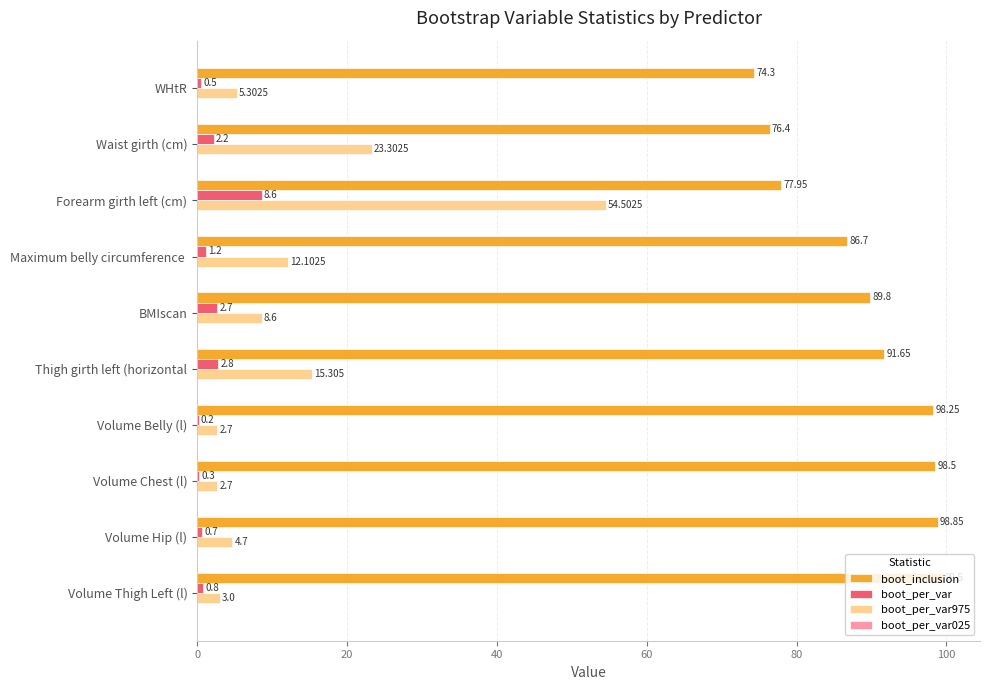

Is the value of boot_per_var at Thigh girth left (horizontal greater than the value of boot_per_var975 at Volume Belly (l)?

Yes